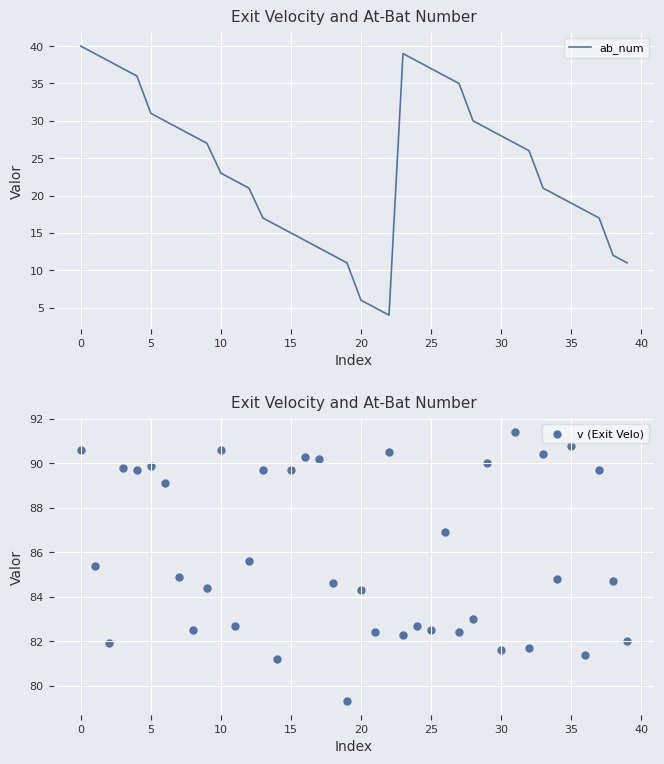

What are all the series names shown in the legend?

ab_num, v (Exit Velo)